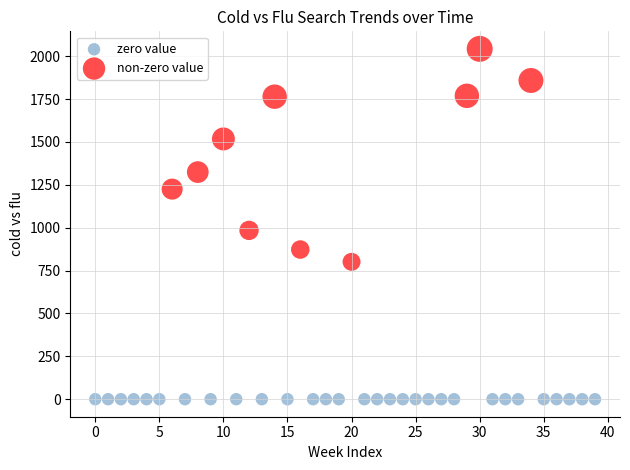

Which series contains the highest Y value?

non-zero value